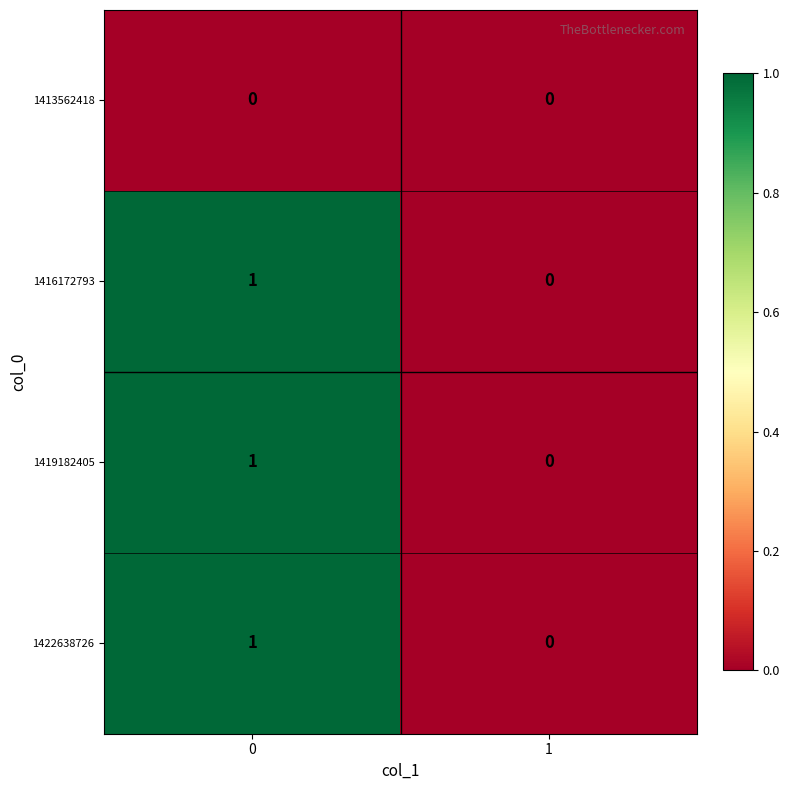

What is the total value across all series at 0?

3